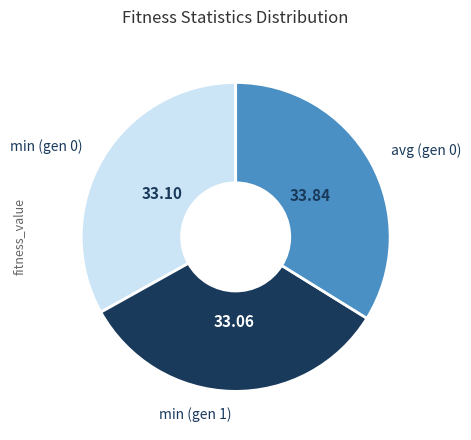

Is the sum of min (gen 0) and avg (gen 0) greater than half?

Yes